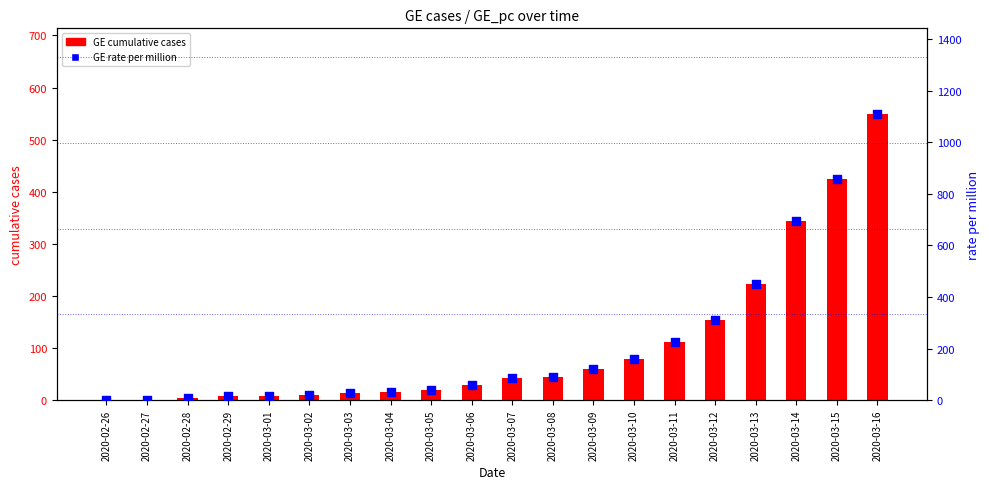

Which series contains the highest Y value?

rate per million